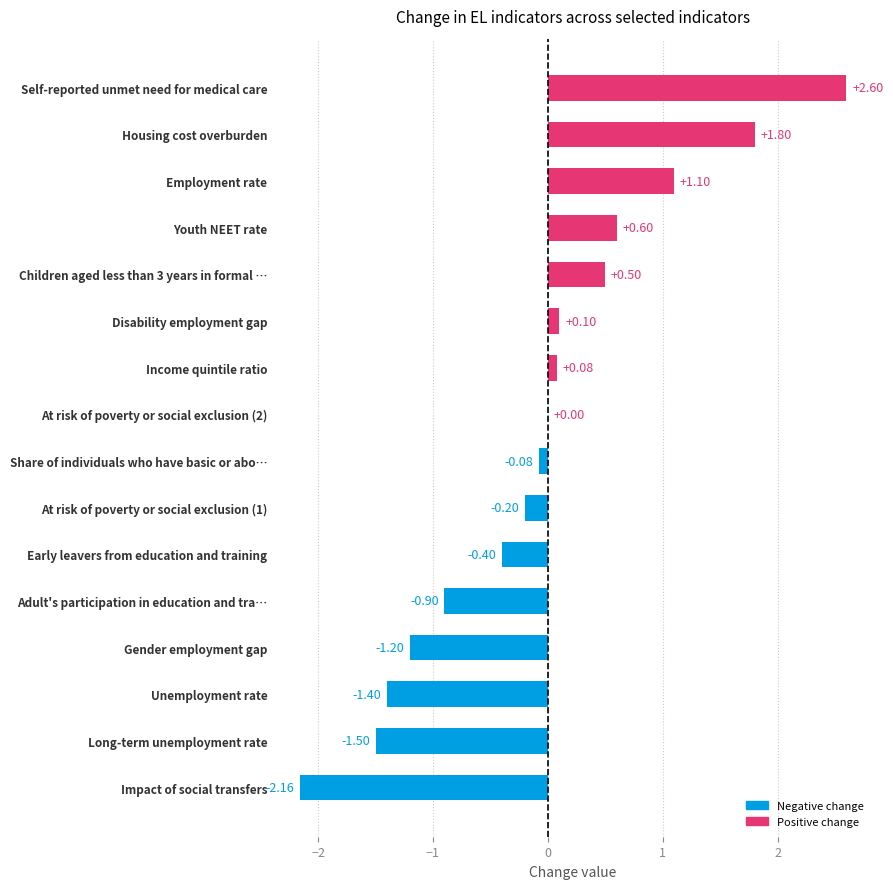

At which category does the chart reach its peak across all series?

Self-reported unmet need for medical care